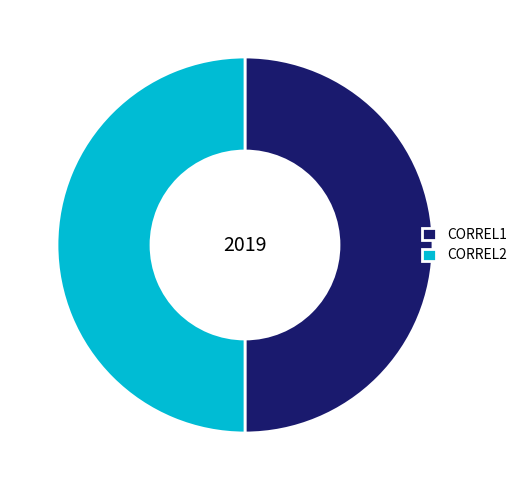

Combined, do CORREL1 and CORREL2 account for over 50%?

Yes